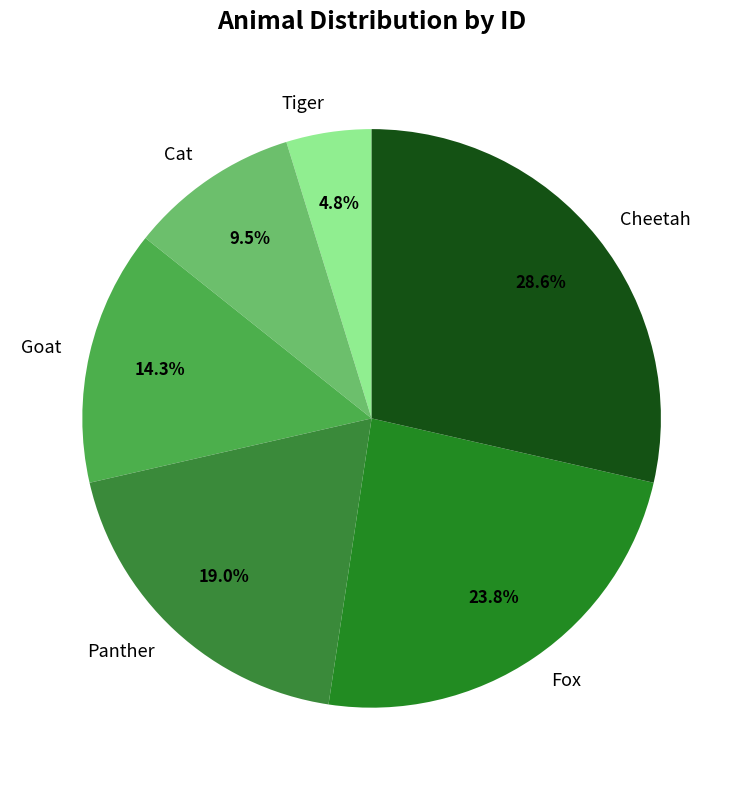

Which slice is the largest?

Cheetah